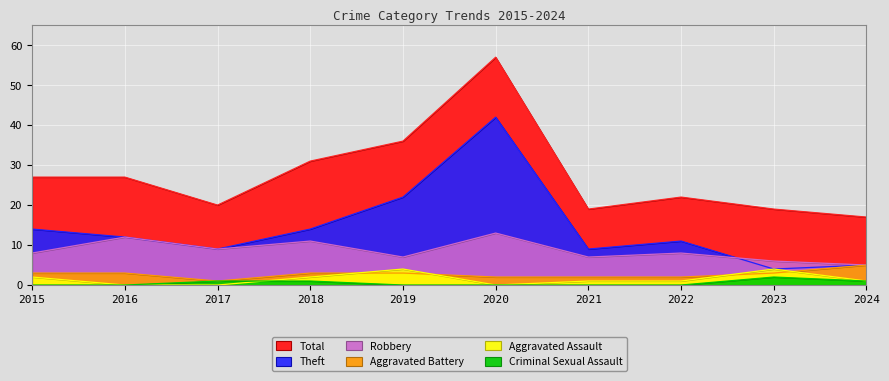

In Theft, how many points are higher than both neighbors (excluding endpoints)?

2